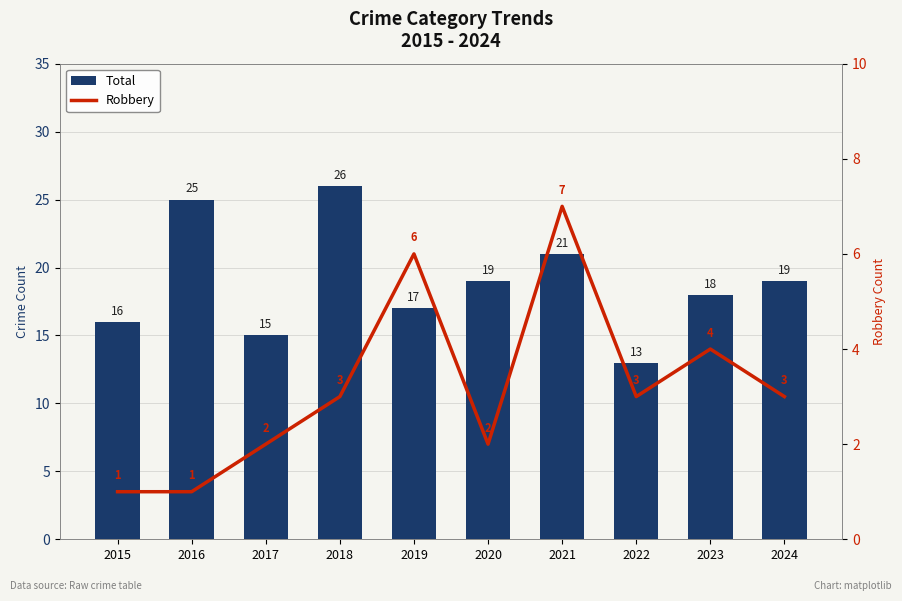

How many groups of bars are there?

10